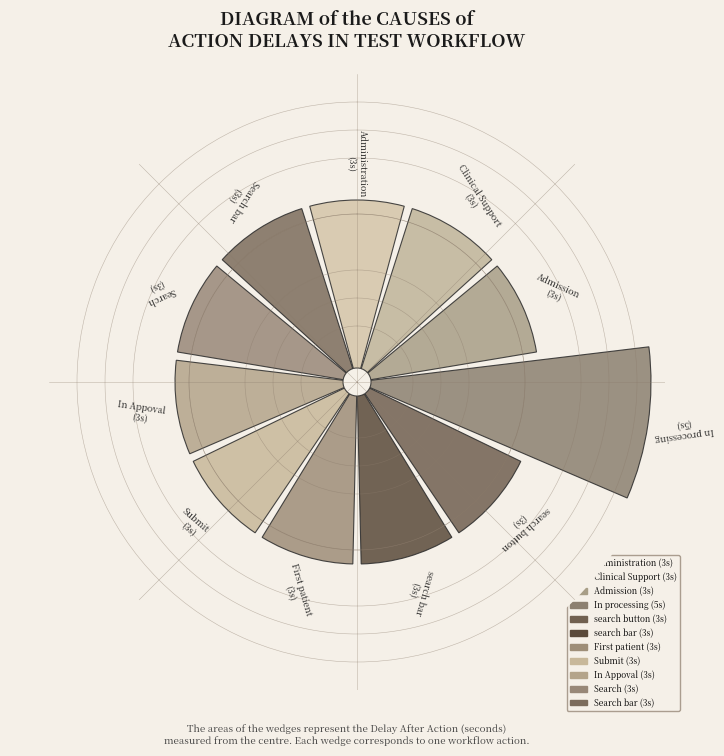

To the nearest percent, what is the combined percentage of Administration and search bar?

17%